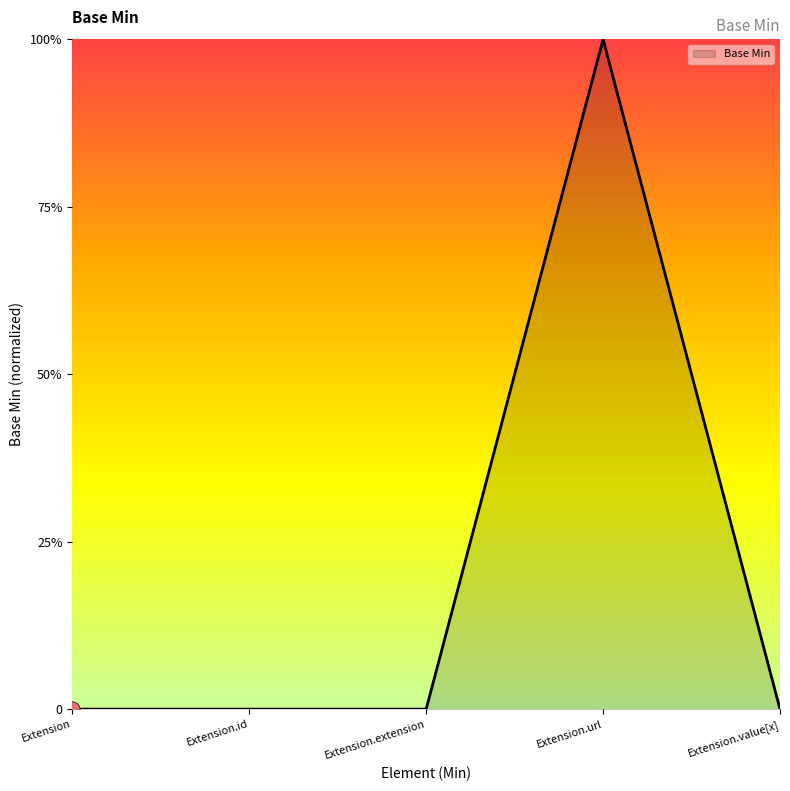

Which has a higher value, Extension or Extension.value[x]?

Extension